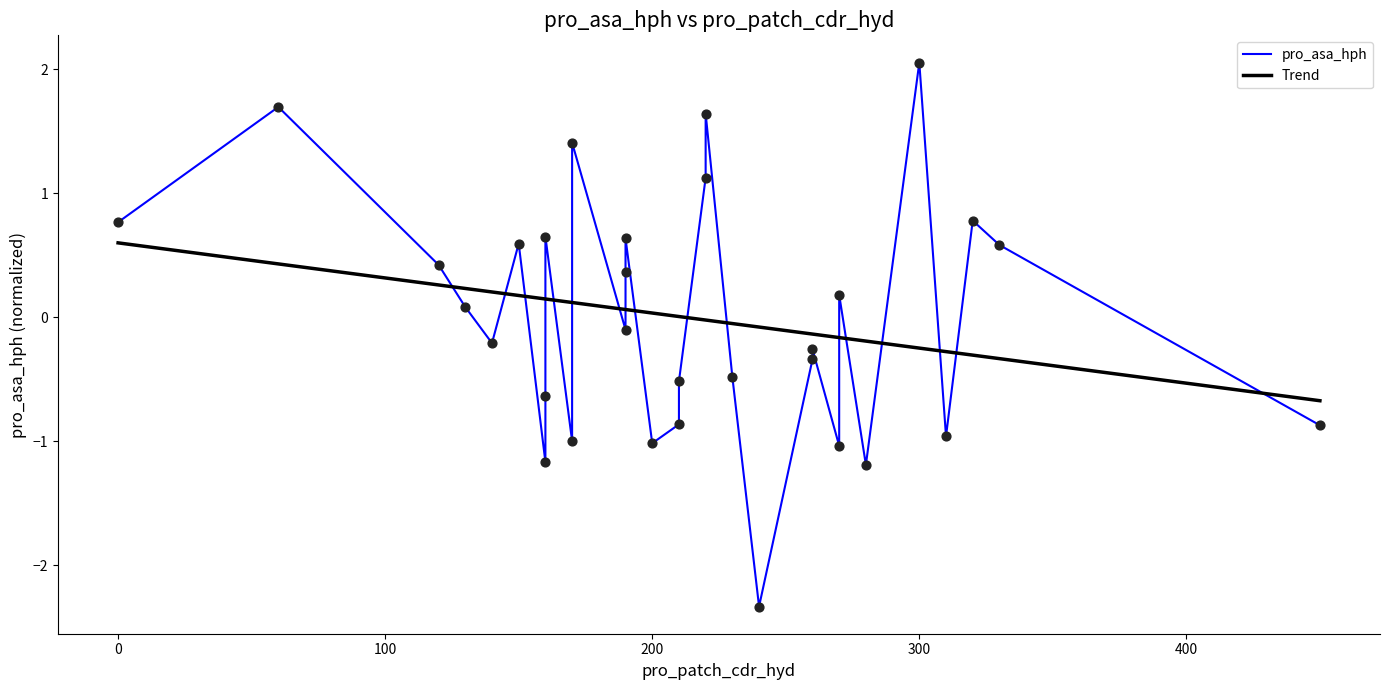

Which series has the widest spread of Y values?

pro_asa_hph